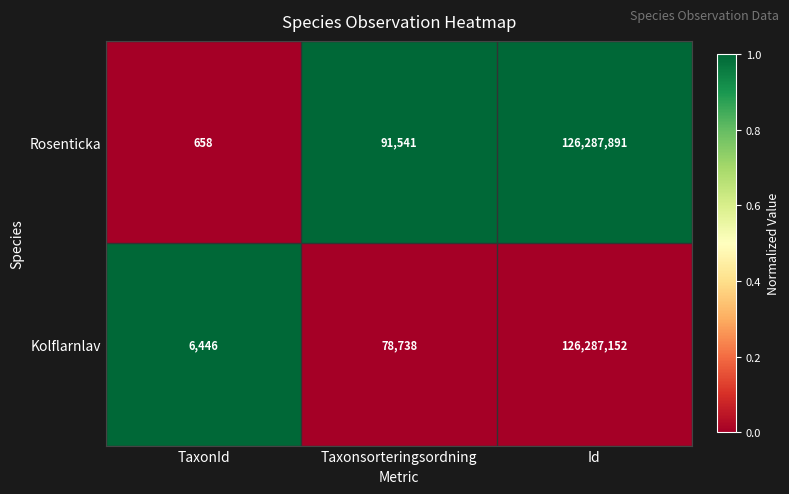

Reading left to right, extract all data points from this chart.

Rosenticka: 658	91541	126287891
Kolflarnlav: 6446	78738	126287152